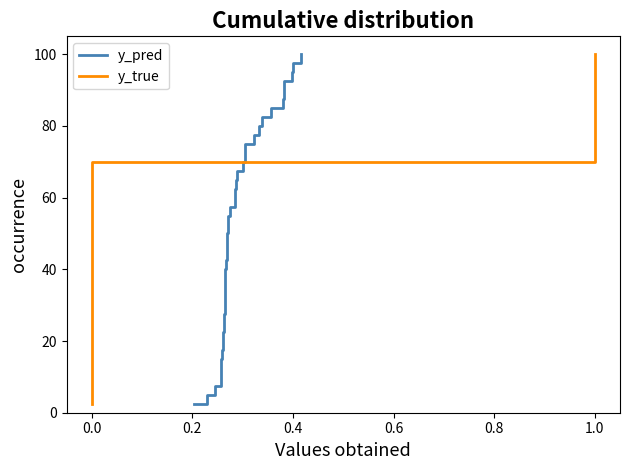

List the series in order of their peak value, highest first.

y_pred, y_true